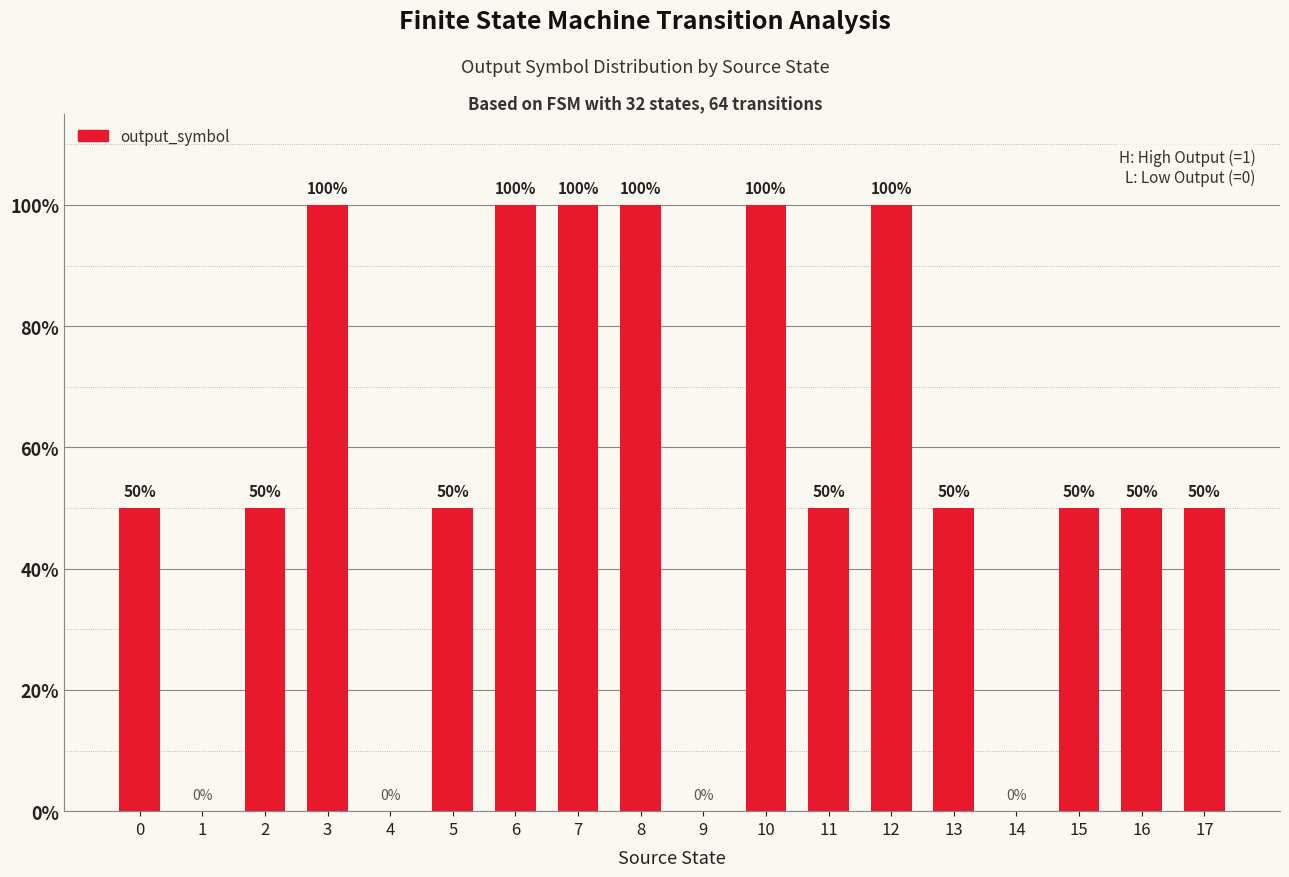

How many values are between 50 and 100?

14